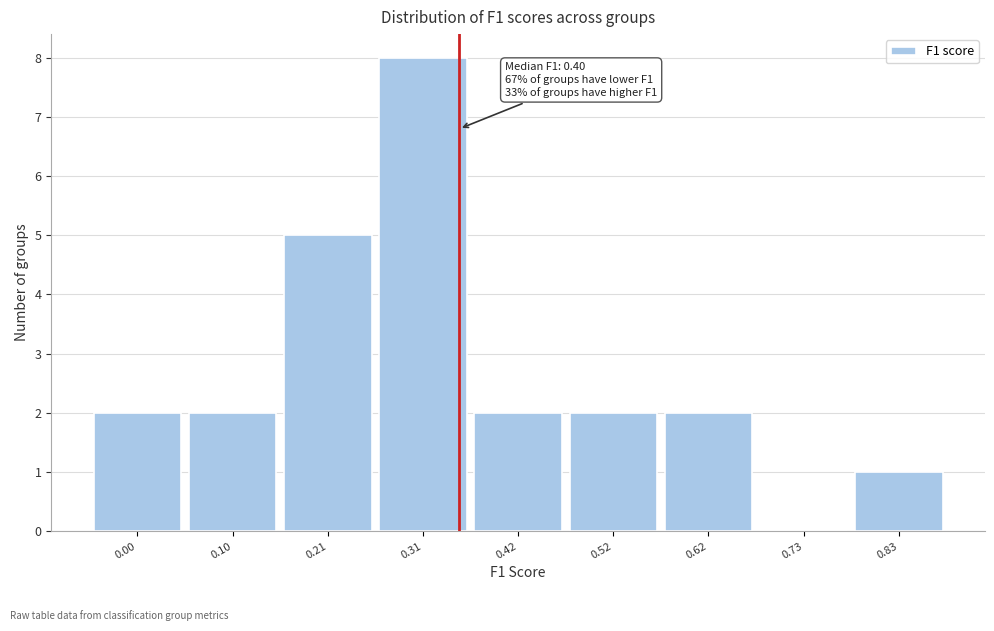

Reading left to right, transcribe all the data shown in this chart.

0.00=2	0.10=2	0.21=5	0.31=8	0.42=2	0.52=2	0.62=2	0.73=0	0.83=1